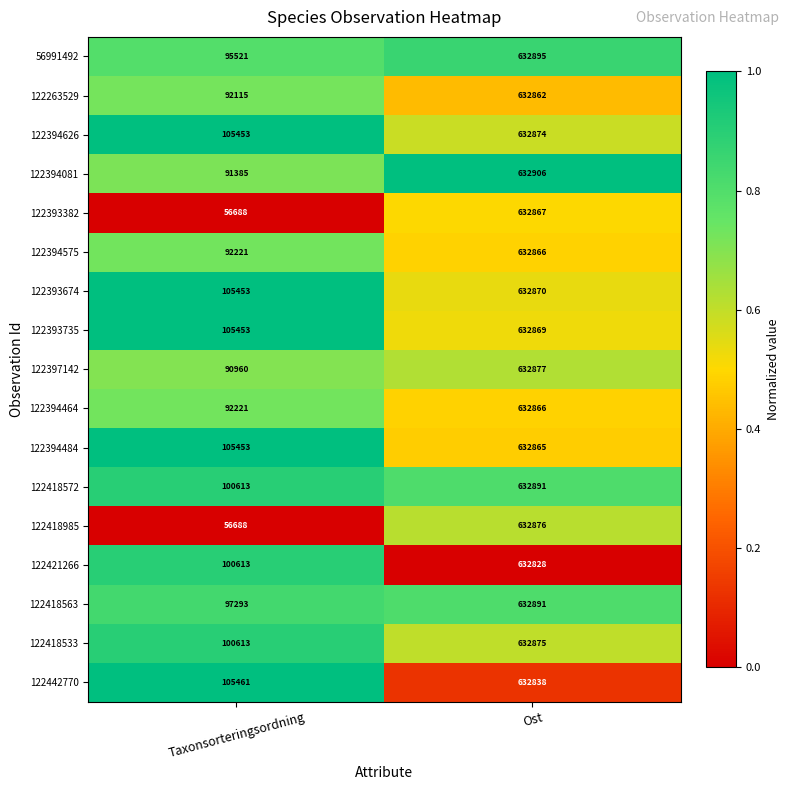

At which category does the chart reach its minimum across all series?

Taxonsorteringsordning